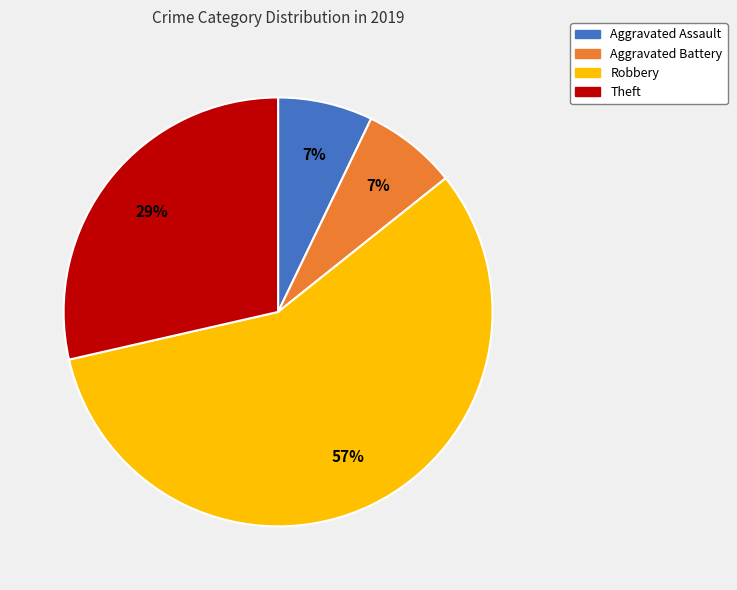

Approximately how many times larger is the value at Aggravated Assault compared to Robbery?

0.1